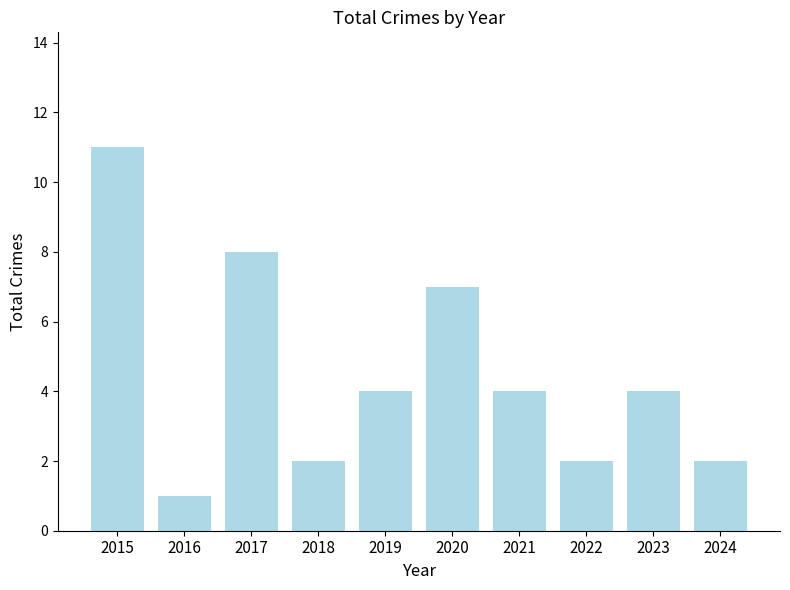

What is the maximum value shown in the chart?

11